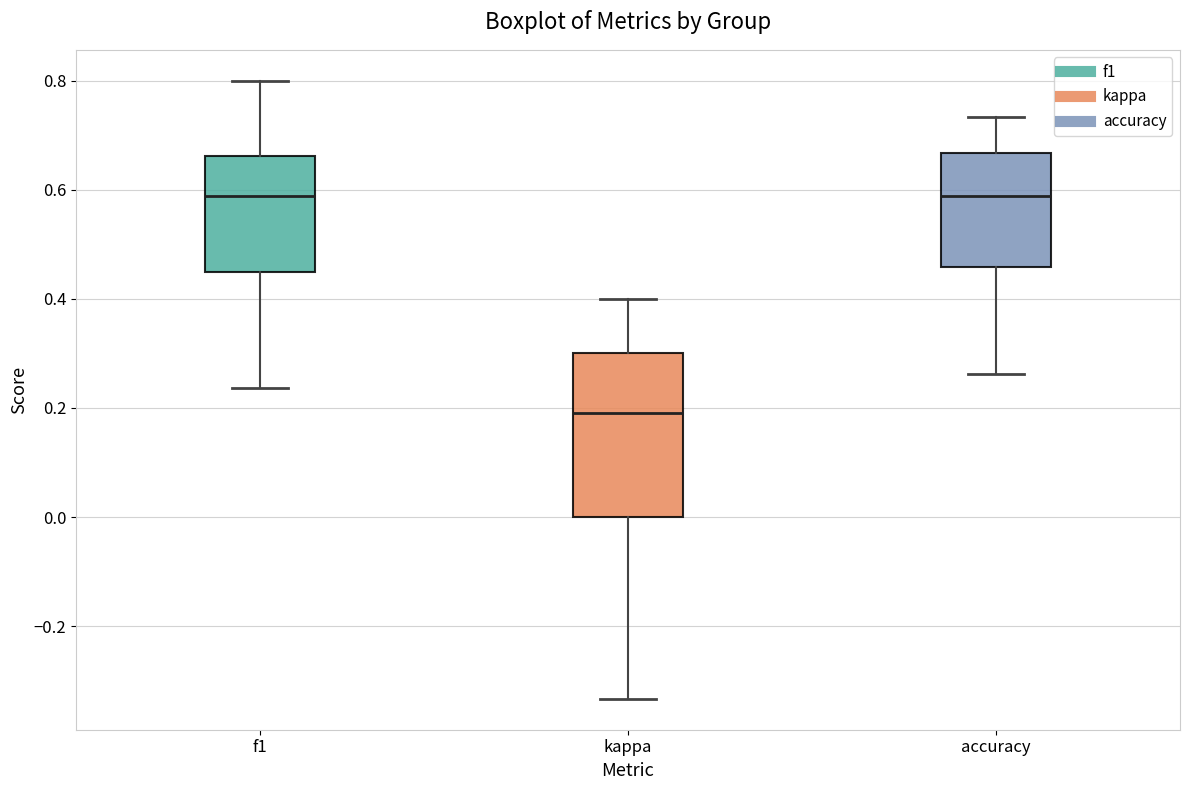

Where does the upper whisker of the box for kappa end on the y-axis? The values are not printed on the chart, so give them approximately, as read against the axis.

0.40